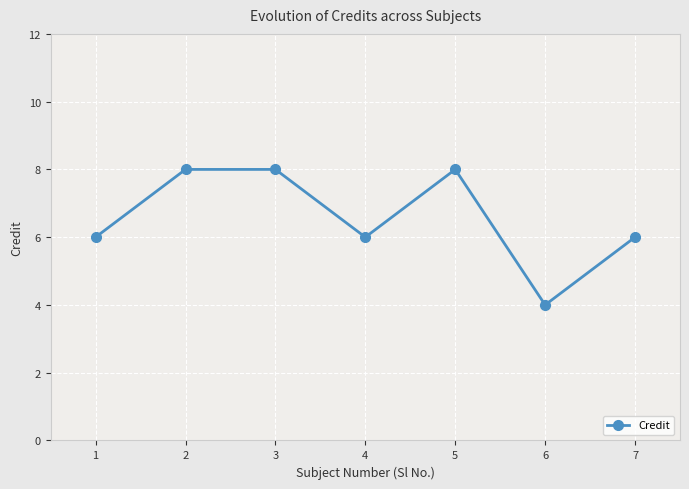

The chart shows a value of 2 at 3. True or false?

False